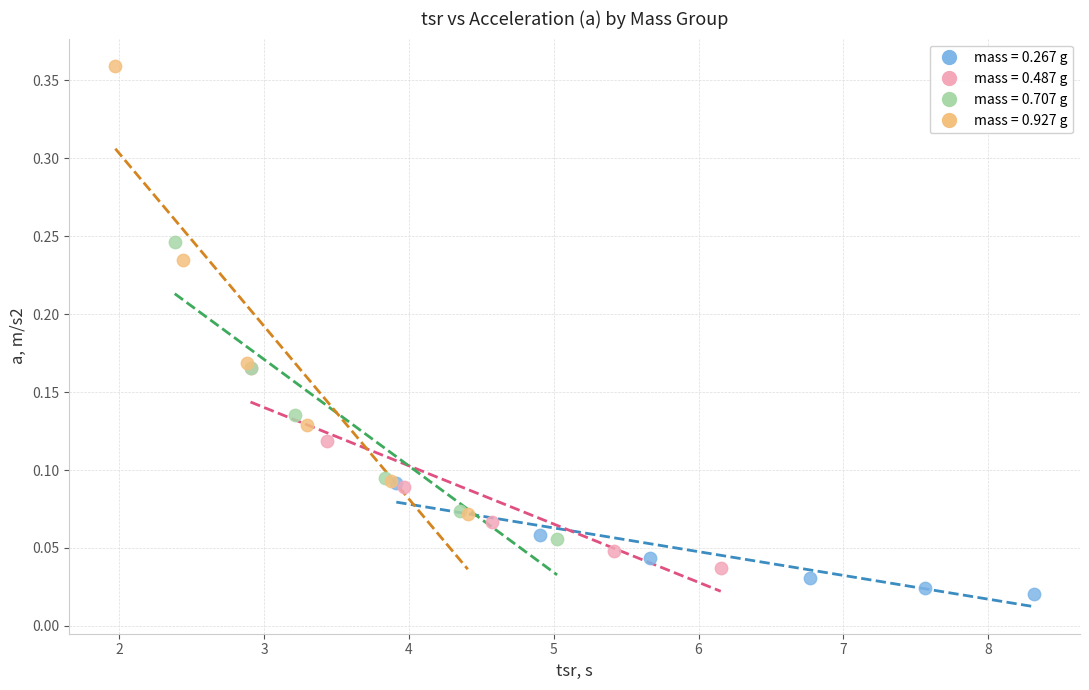

Which series reaches the minimum Y coordinate?

mass = 0.267 g